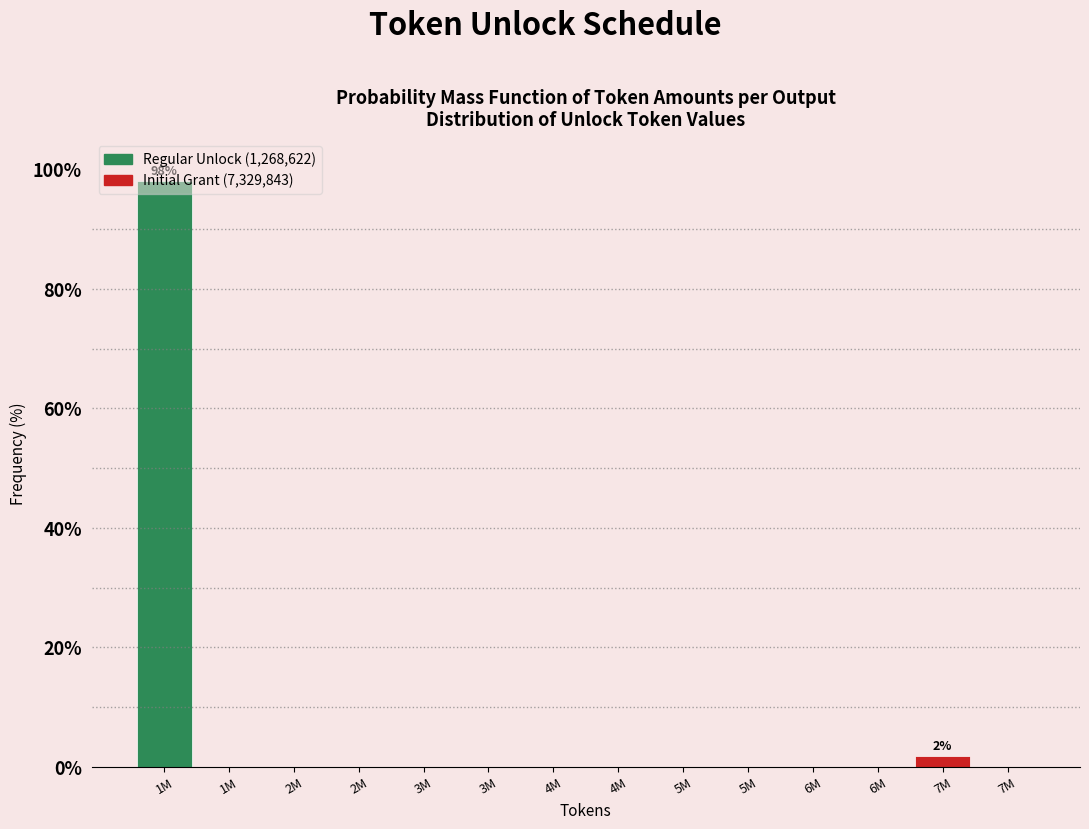

Count the number of data series in this chart.

1